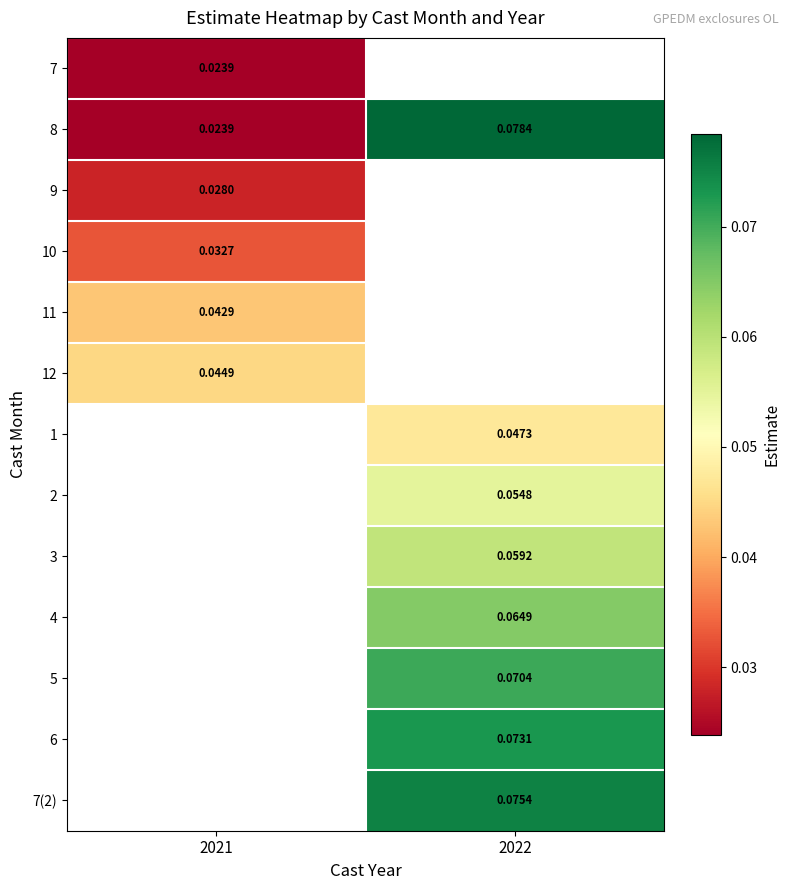

Is it true that 4 equals 0.1 at 2022?

False